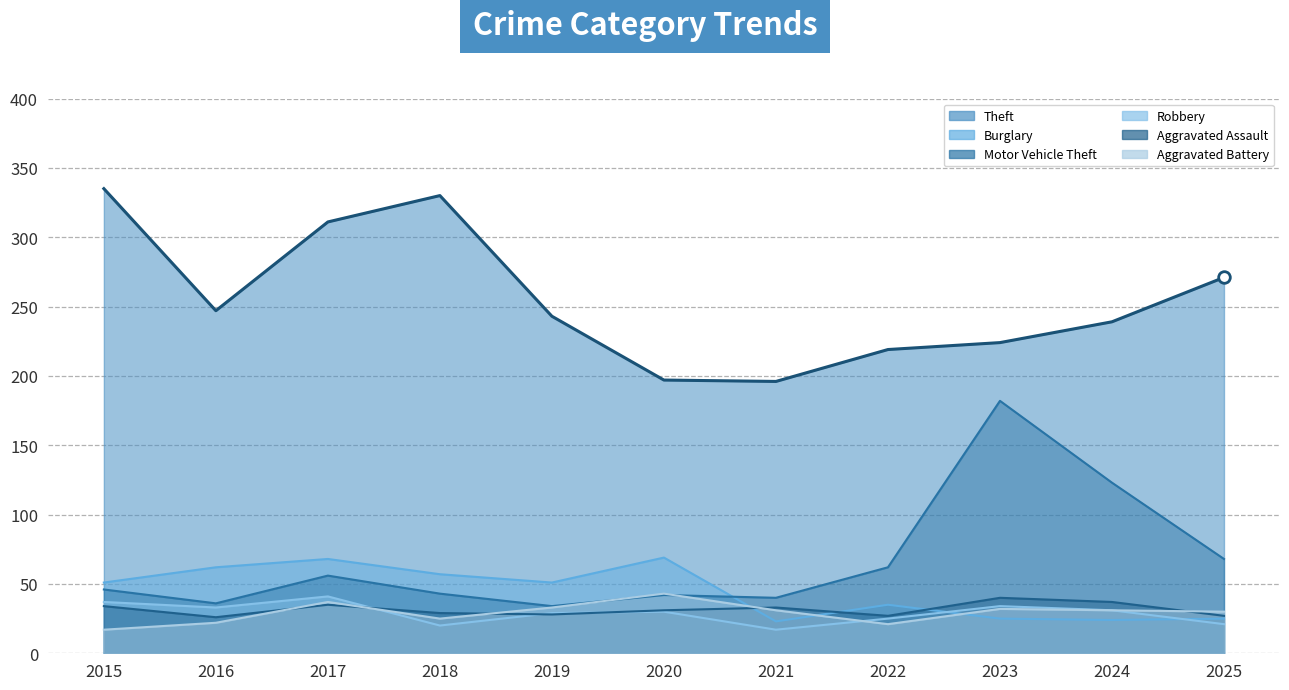

At how many categories does at least one series exceed 240?

6